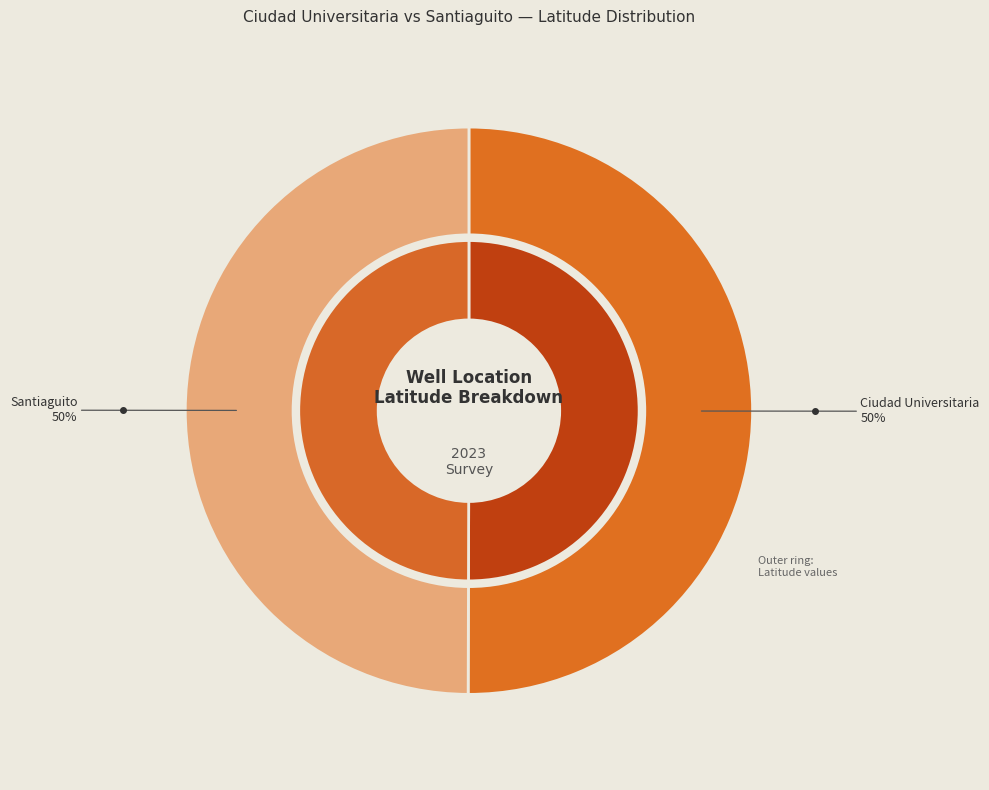

True or false: Santiaguito accounts for 41% of the total.

False